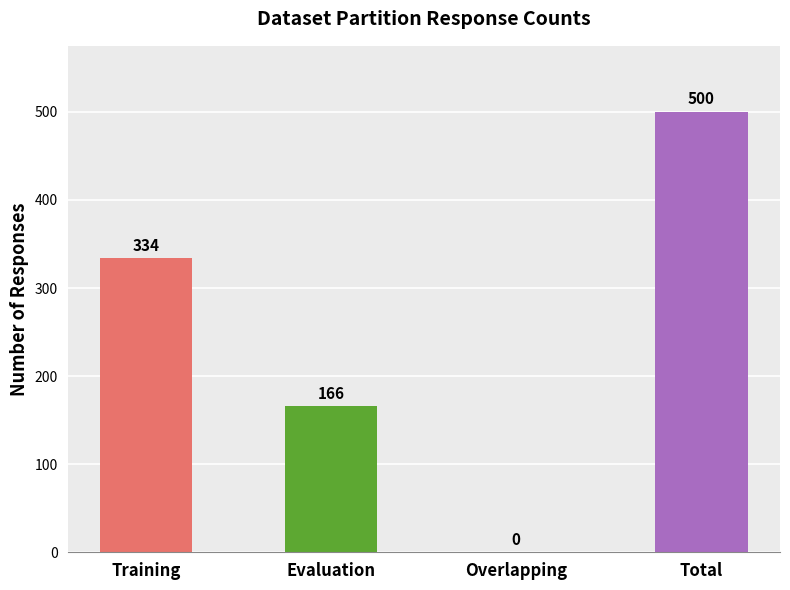

The value at Evaluation is 166. True or false?

True